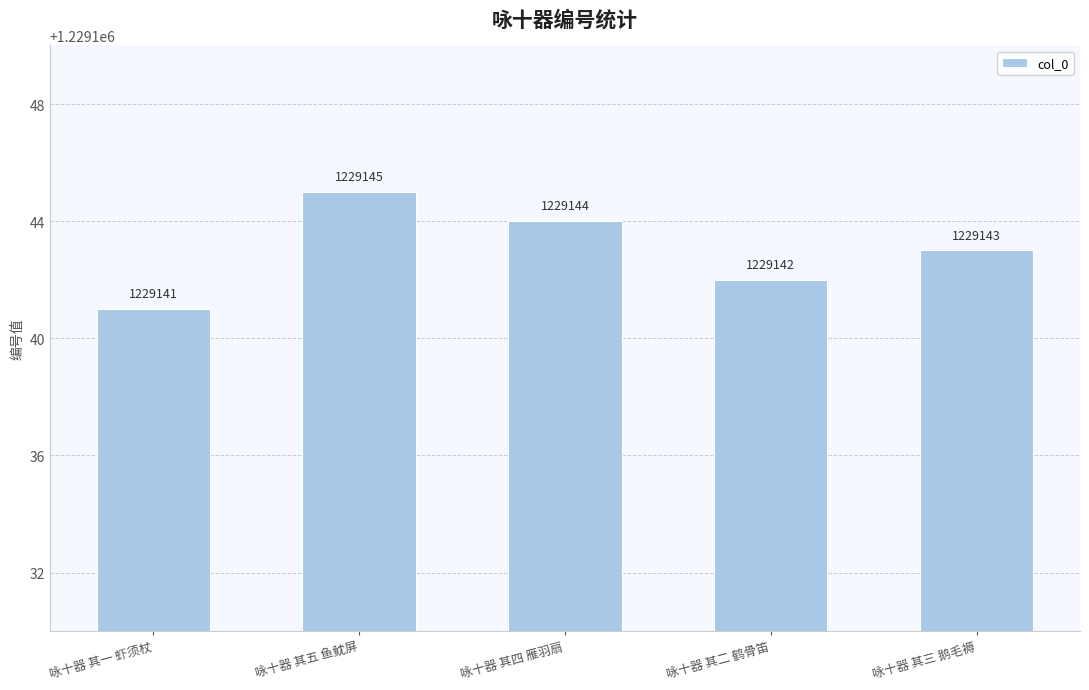

Which has a higher value, 咏十器 其四 雁羽扇 or 咏十器 其三 鹅毛褥?

咏十器 其四 雁羽扇